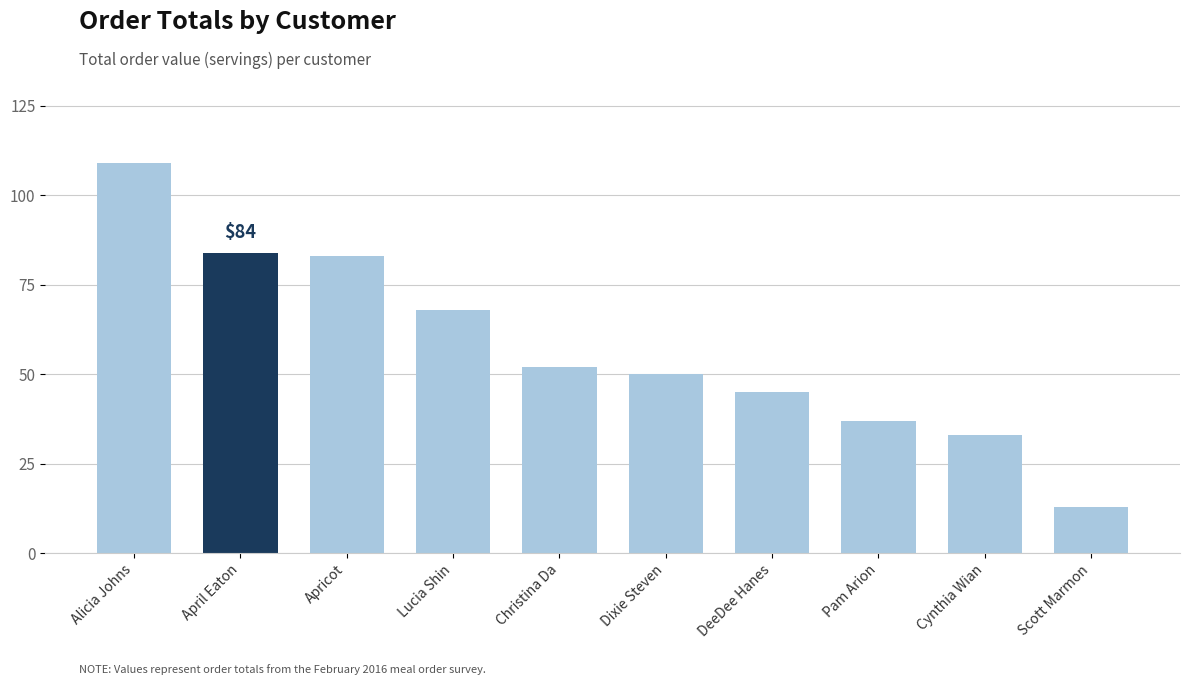

How many values are below 52?

5